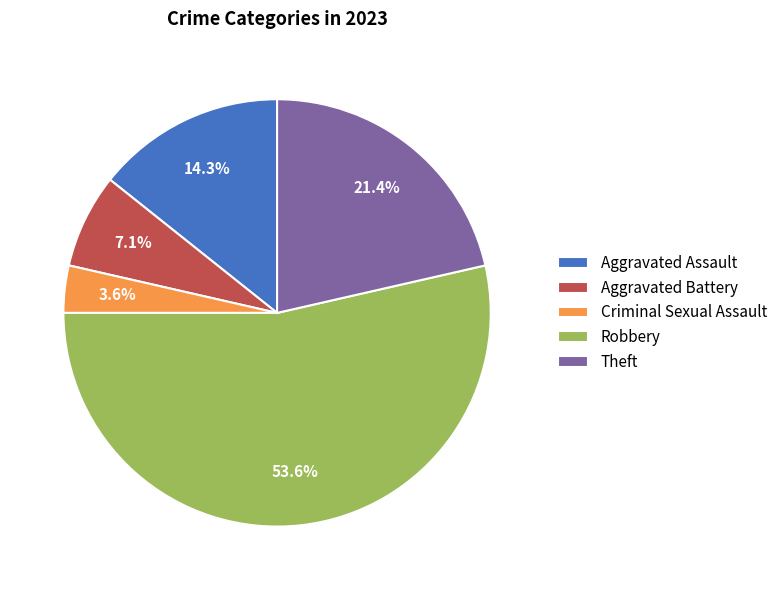

Which slice is the largest?

Robbery